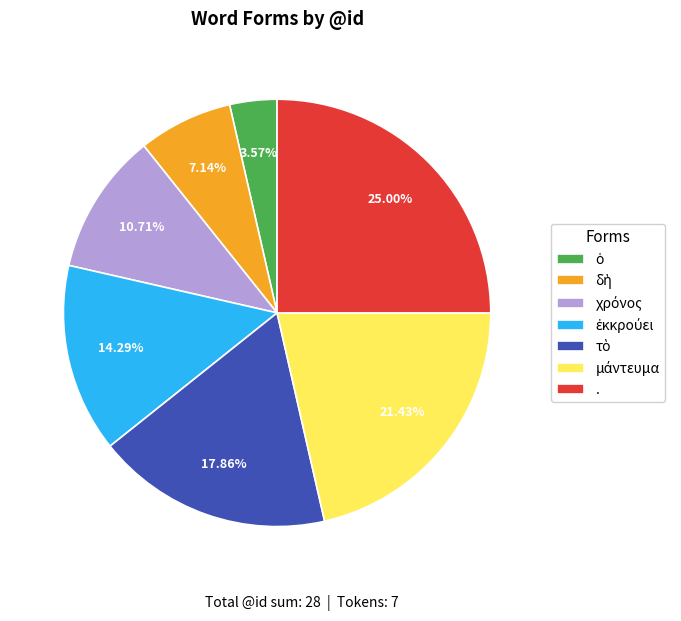

Which category has the biggest portion of the pie?

.